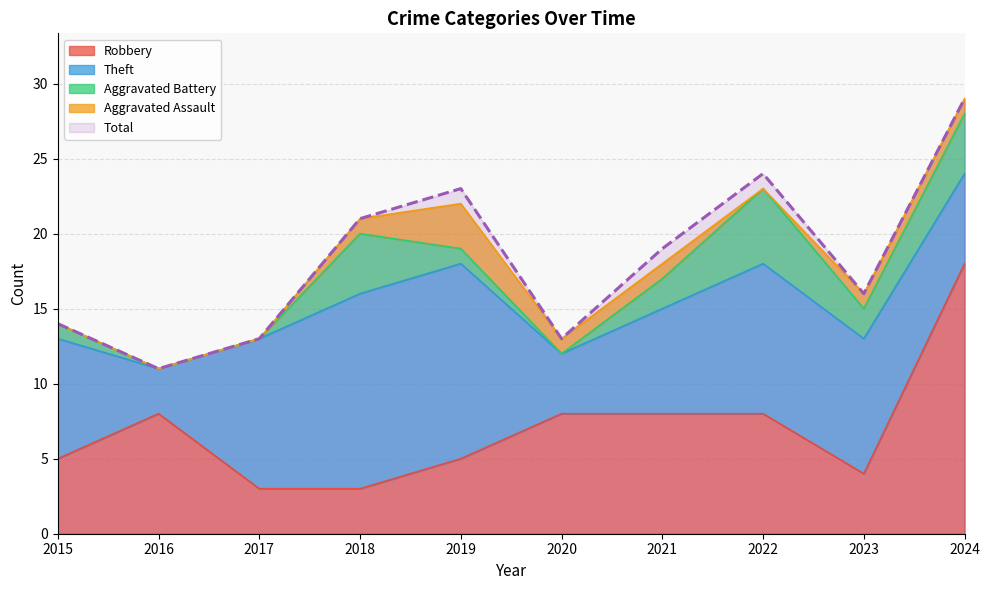

True or false: Aggravated Battery has a value of 1 at 2019.

False